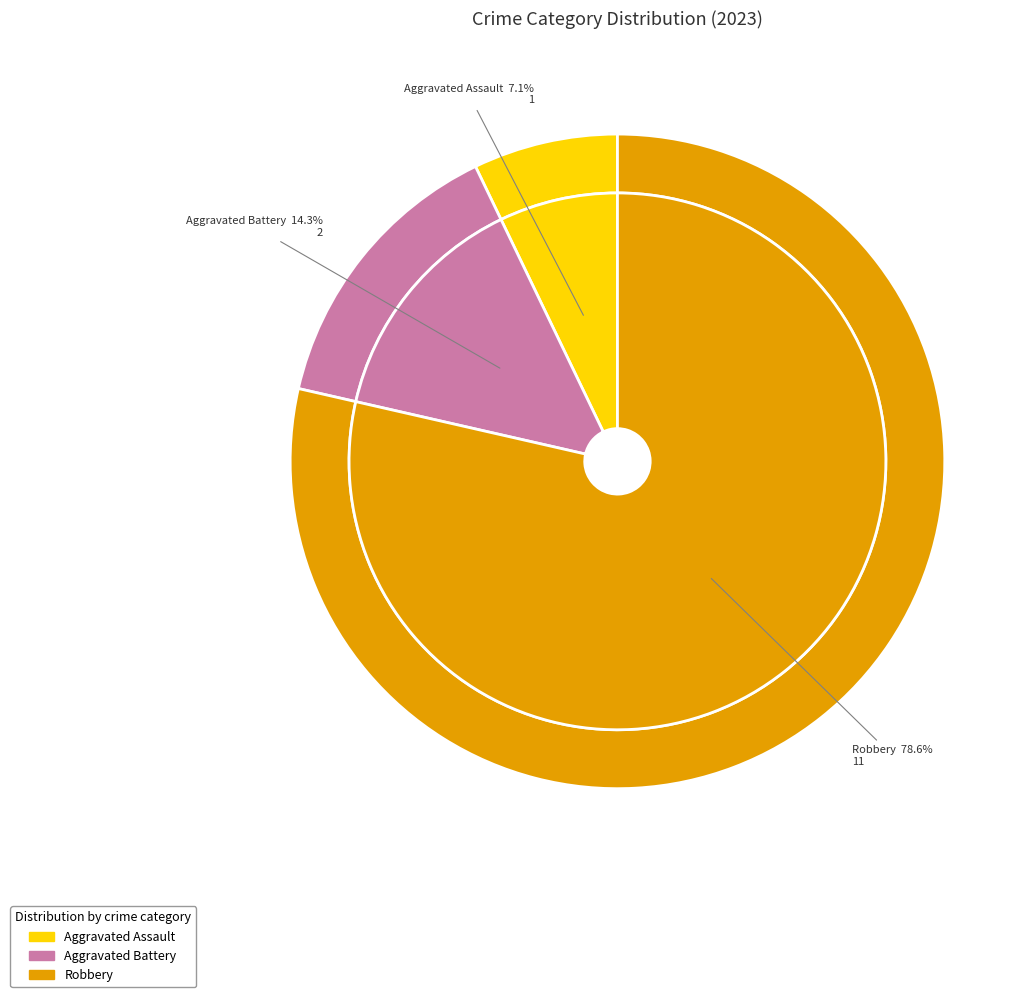

Between Aggravated Battery and Aggravated Assault, which is larger?

Aggravated Battery